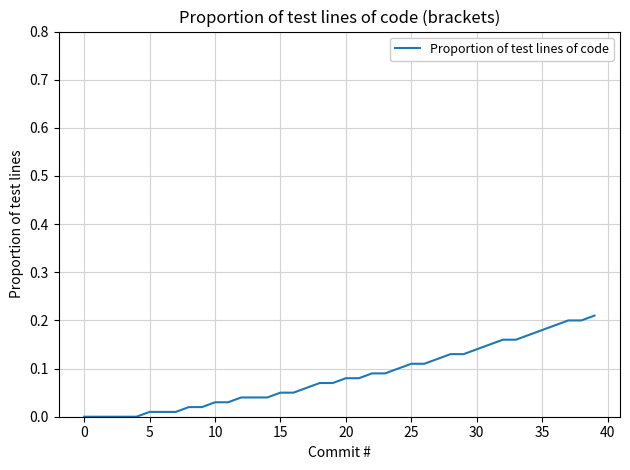

What is the average value?

0.1